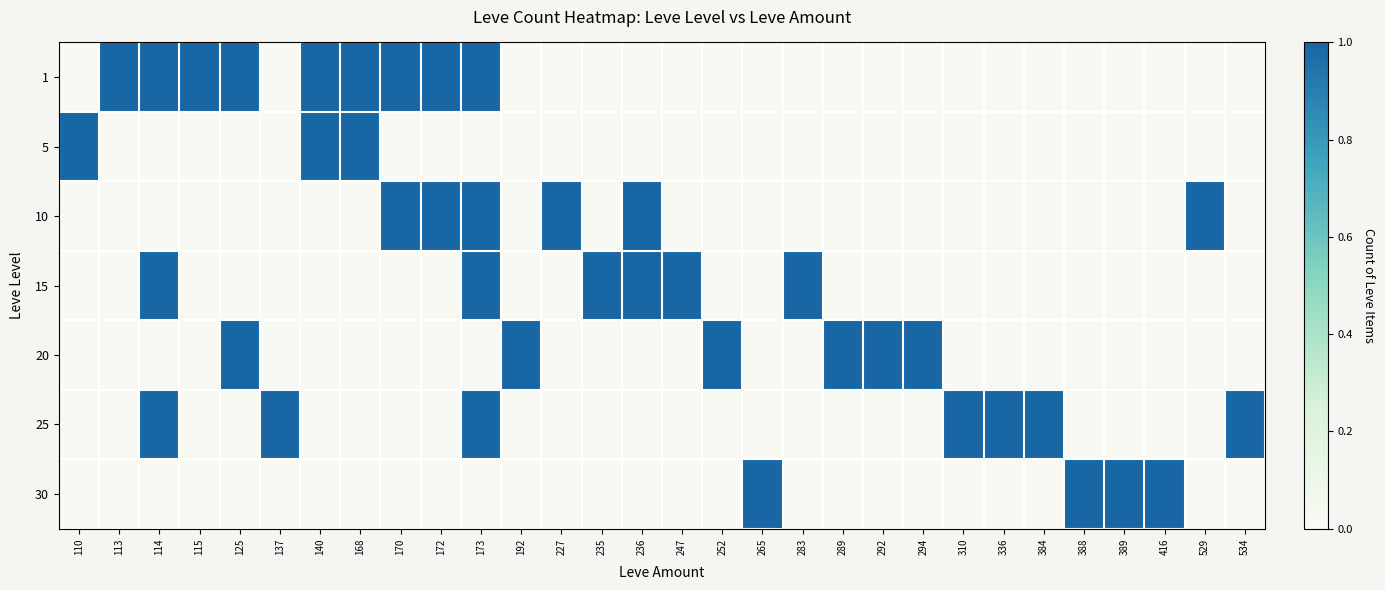

What is the greatest value displayed?

3